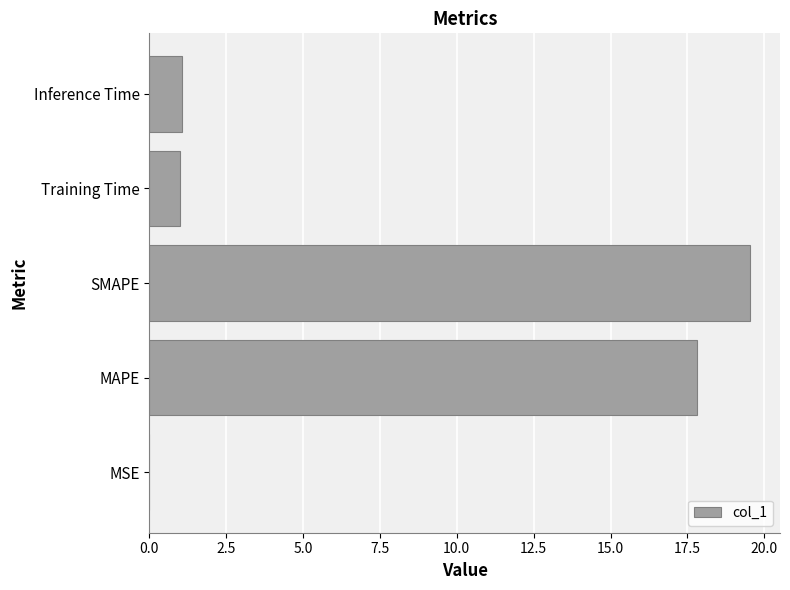

What is the sum of all values?

39.4